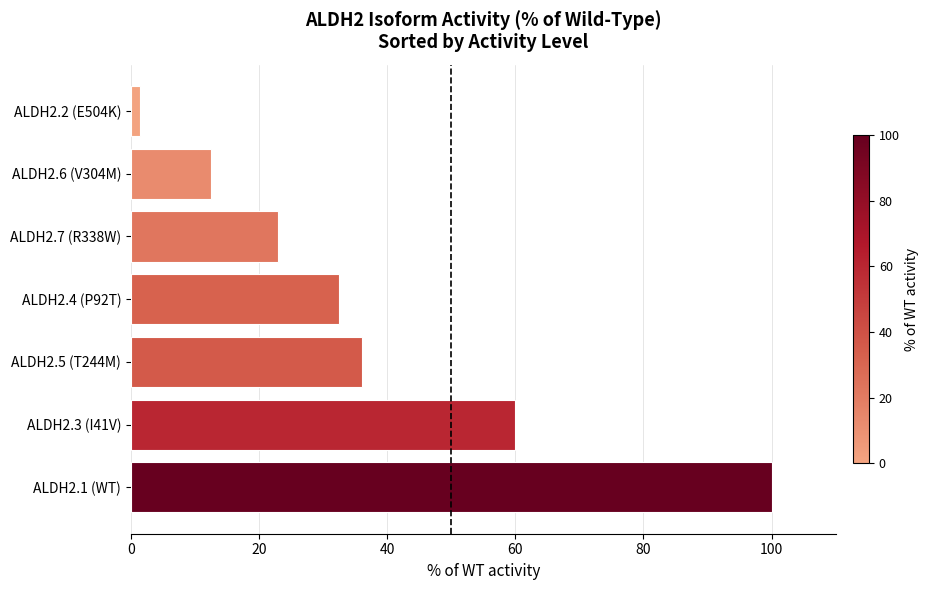

Which label corresponds to the smallest value in the chart?

ALDH2.2 (E504K)